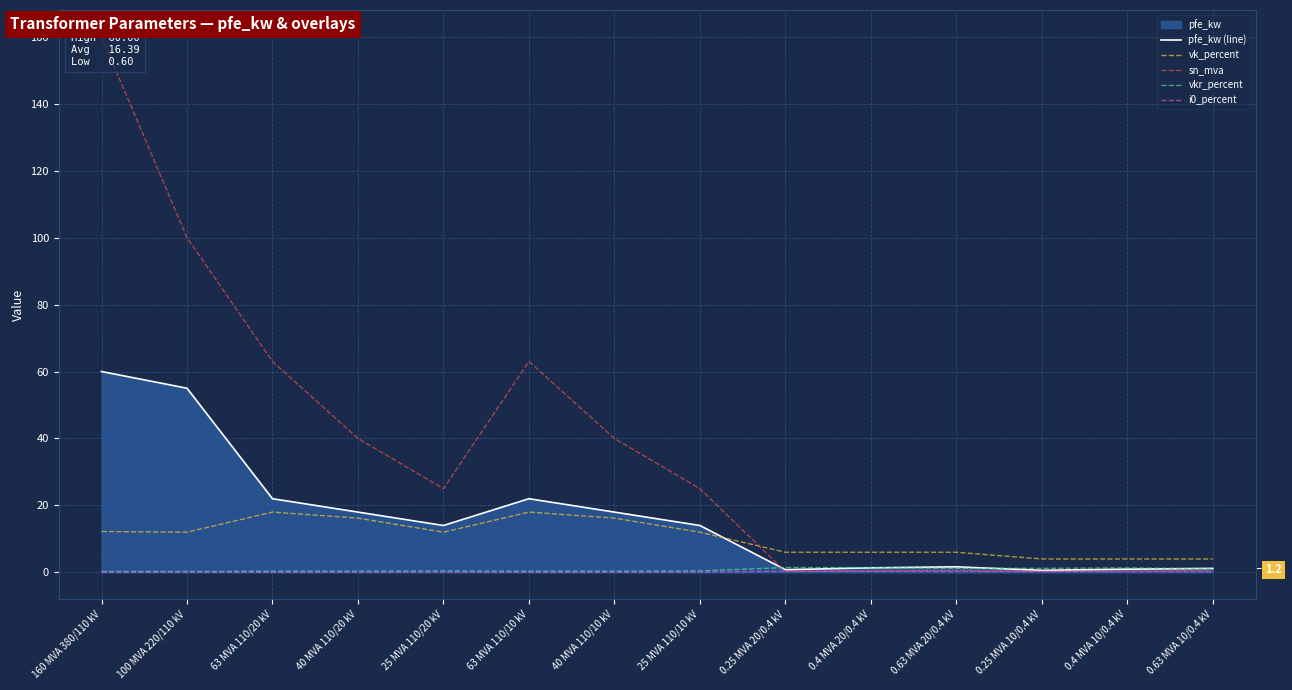

Reading left to right, extract all data points from this chart.

pfe_kw (line): 160 MVA 380/110 kV=60.0	100 MVA 220/110 kV=55.0	63 MVA 110/20 kV=22.0	40 MVA 110/20 kV=18.0	25 MVA 110/20 kV=14.0	63 MVA 110/10 kV=22.0	40 MVA 110/10 kV=18.0	25 MVA 110/10 kV=14.0	0.25 MVA 20/0.4 kV=0.8	0.4 MVA 20/0.4 kV=1.4	0.63 MVA 20/0.4 kV=1.6	0.25 MVA 10/0.4 kV=0.6	0.4 MVA 10/0.4 kV=0.9	0.63 MVA 10/0.4 kV=1.2
vk_percent: 160 MVA 380/110 kV=12.2	100 MVA 220/110 kV=12.0	63 MVA 110/20 kV=18.0	40 MVA 110/20 kV=16.2	25 MVA 110/20 kV=12.0	63 MVA 110/10 kV=18.0	40 MVA 110/10 kV=16.2	25 MVA 110/10 kV=12.0	0.25 MVA 20/0.4 kV=6.0	0.4 MVA 20/0.4 kV=6.0	0.63 MVA 20/0.4 kV=6.0	0.25 MVA 10/0.4 kV=4.0	0.4 MVA 10/0.4 kV=4.0	0.63 MVA 10/0.4 kV=4.0
sn_mva: 160 MVA 380/110 kV=160.0	100 MVA 220/110 kV=100.0	63 MVA 110/20 kV=63.0	40 MVA 110/20 kV=40.0	25 MVA 110/20 kV=25.0	63 MVA 110/10 kV=63.0	40 MVA 110/10 kV=40.0	25 MVA 110/10 kV=25.0	0.25 MVA 20/0.4 kV=0.2	0.4 MVA 20/0.4 kV=0.4	0.63 MVA 20/0.4 kV=0.6	0.25 MVA 10/0.4 kV=0.2	0.4 MVA 10/0.4 kV=0.4	0.63 MVA 10/0.4 kV=0.6
vkr_percent: 160 MVA 380/110 kV=0.2	100 MVA 220/110 kV=0.3	63 MVA 110/20 kV=0.3	40 MVA 110/20 kV=0.3	25 MVA 110/20 kV=0.4	63 MVA 110/10 kV=0.3	40 MVA 110/10 kV=0.3	25 MVA 110/10 kV=0.4	0.25 MVA 20/0.4 kV=1.4	0.4 MVA 20/0.4 kV=1.4	0.63 MVA 20/0.4 kV=1.2	0.25 MVA 10/0.4 kV=1.2	0.4 MVA 10/0.4 kV=1.3	0.63 MVA 10/0.4 kV=1.1
i0_percent: 160 MVA 380/110 kV=0.1	100 MVA 220/110 kV=0.1	63 MVA 110/20 kV=0.0	40 MVA 110/20 kV=0.1	25 MVA 110/20 kV=0.1	63 MVA 110/10 kV=0.0	40 MVA 110/10 kV=0.1	25 MVA 110/10 kV=0.1	0.25 MVA 20/0.4 kV=0.3	0.4 MVA 20/0.4 kV=0.3	0.63 MVA 20/0.4 kV=0.3	0.25 MVA 10/0.4 kV=0.2	0.4 MVA 10/0.4 kV=0.2	0.63 MVA 10/0.4 kV=0.2